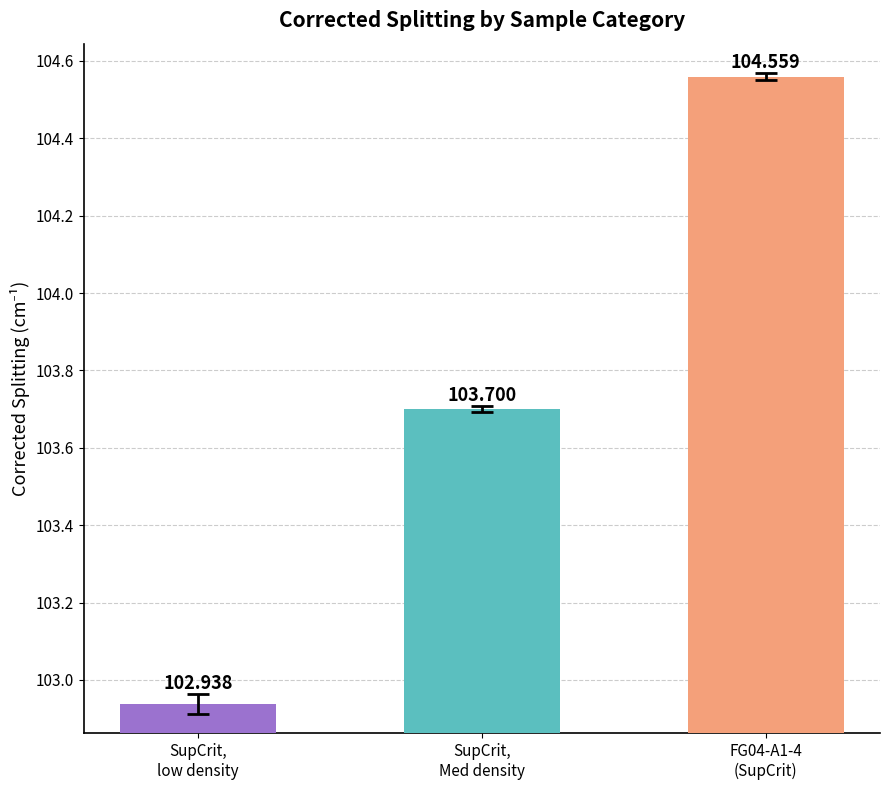

What is the average value?

103.7